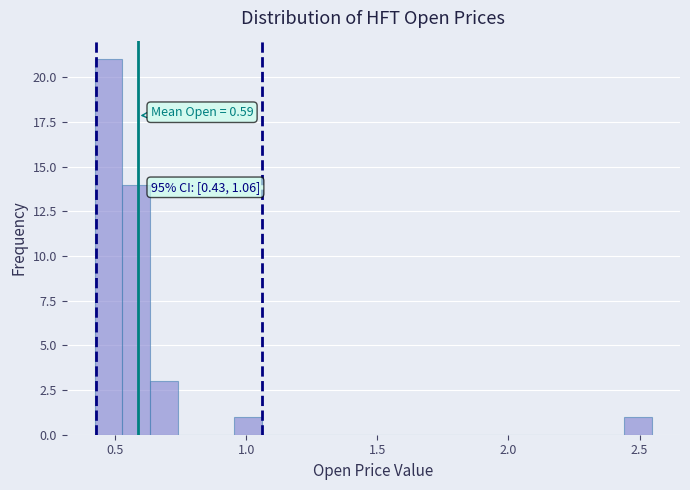

Read against the x-axis, roughly where is the centre of the tallest bar?

0.45